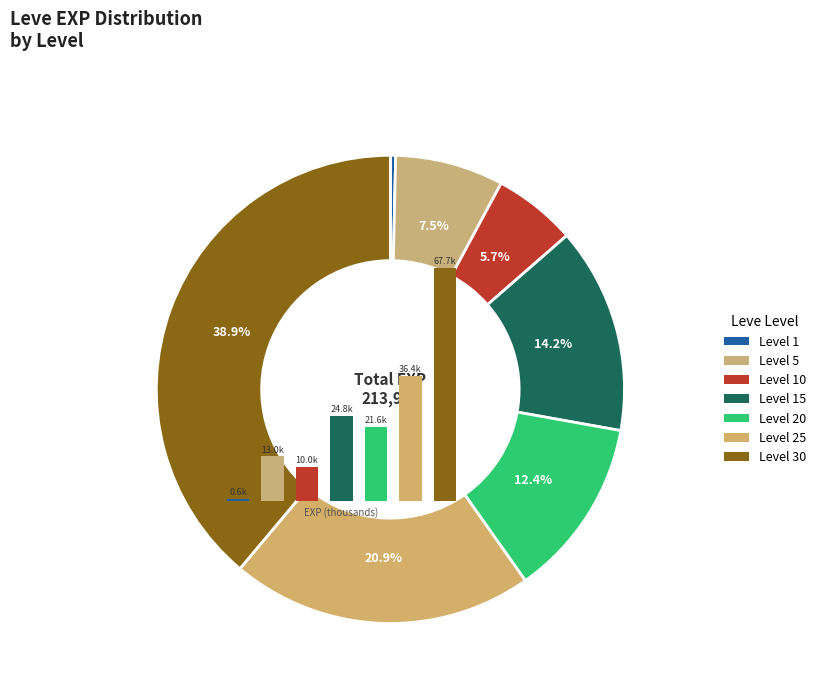

Which slice is the smallest?

Level 1